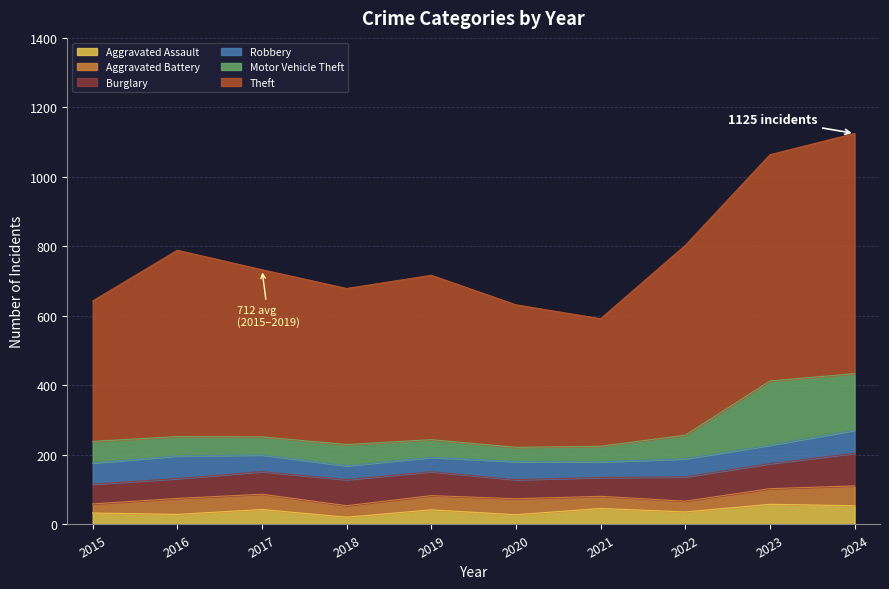

What is the greatest value displayed?

691